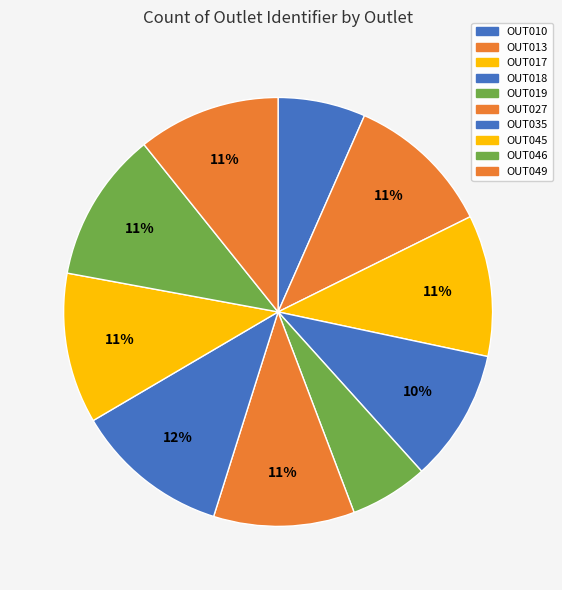

To the nearest percent, what is the combined percentage of OUT013 and OUT046?

22%